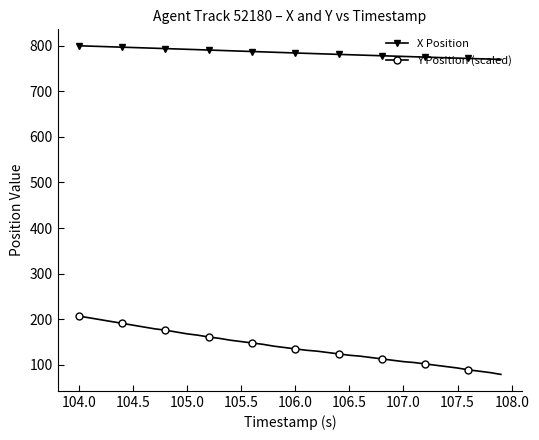

Does the chart display data point markers on the line(s)?

Yes